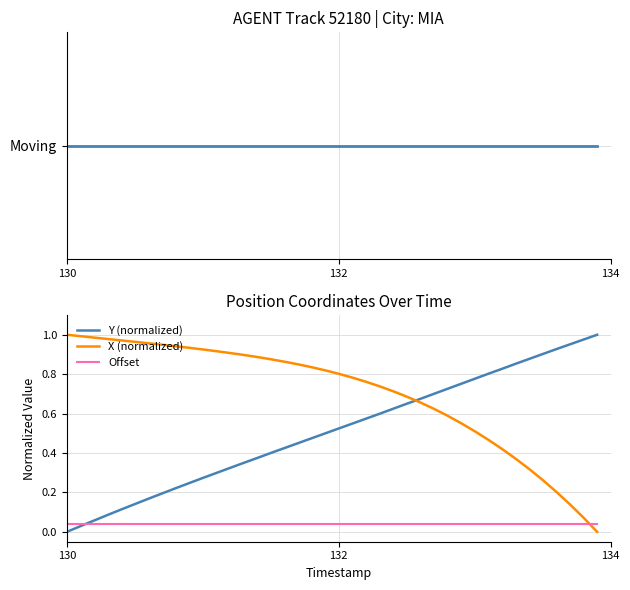

Which series ends up on top after the final intersection of X (normalized) and Offset?

Offset